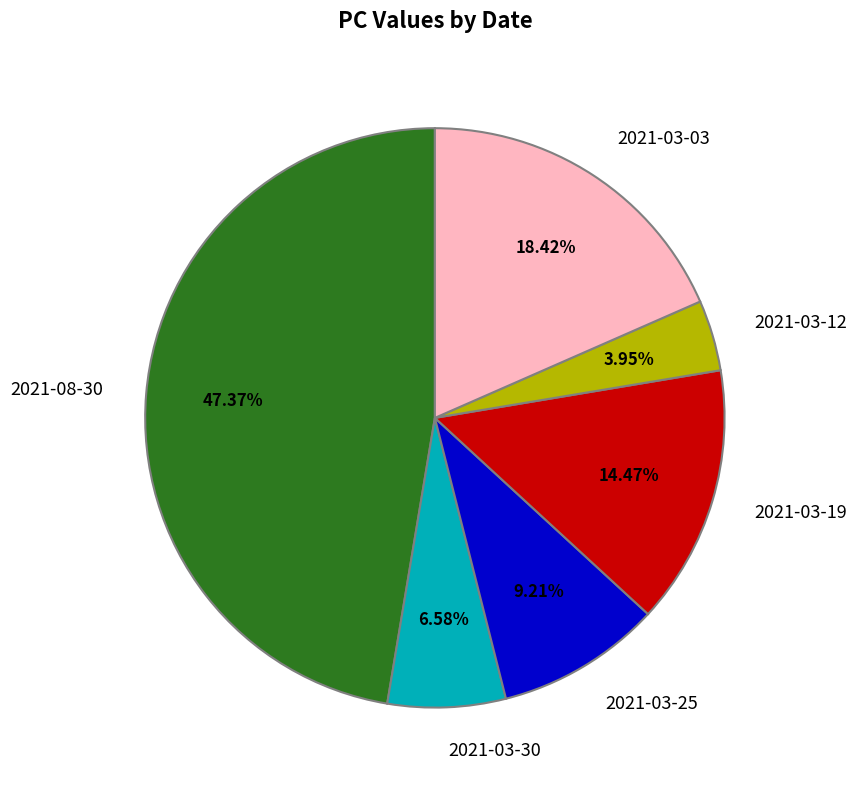

How many segments does this pie chart have?

6